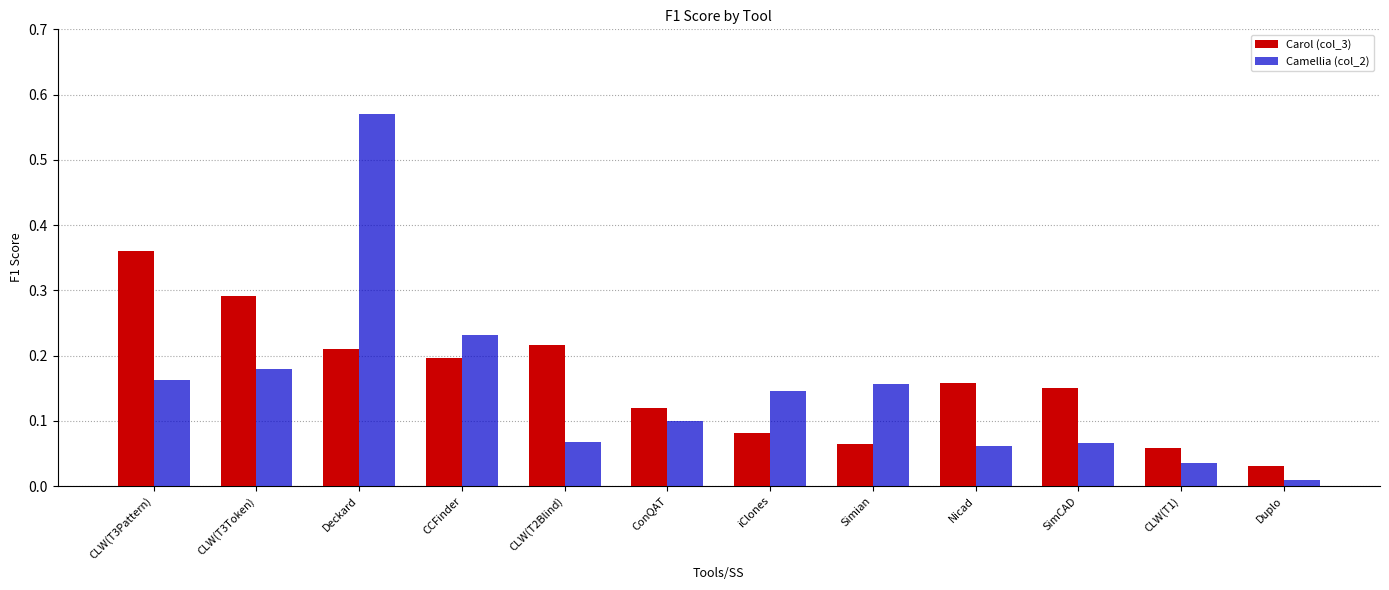

Rank the series by their average value, from highest to lowest.

Carol (col_3), Camellia (col_2)